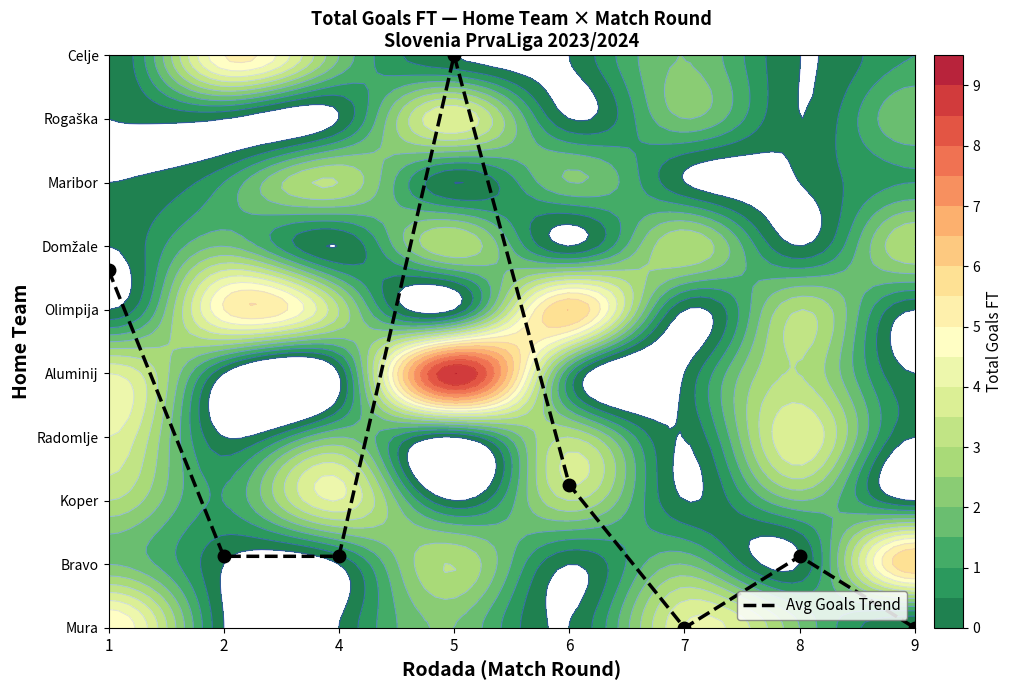

Reading left to right, transcribe all the data shown in this chart.

1=5.6	2=1.1	4=1.1	5=9.0	6=2.2	7=0.0	8=1.1	9=0.0